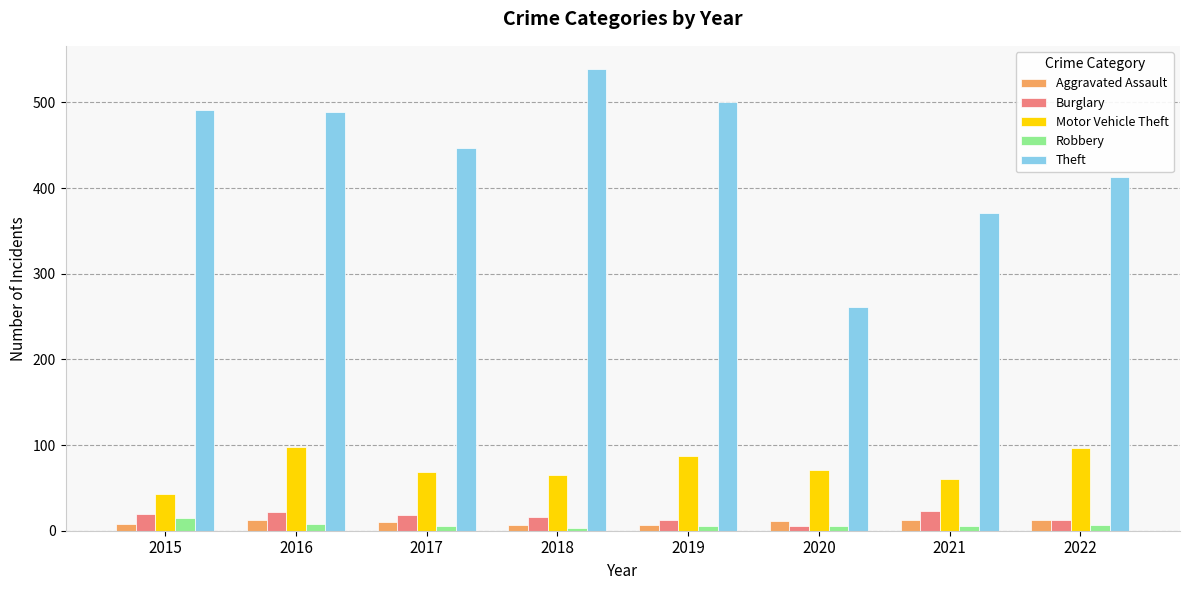

At how many categories does at least one series exceed 323?

7